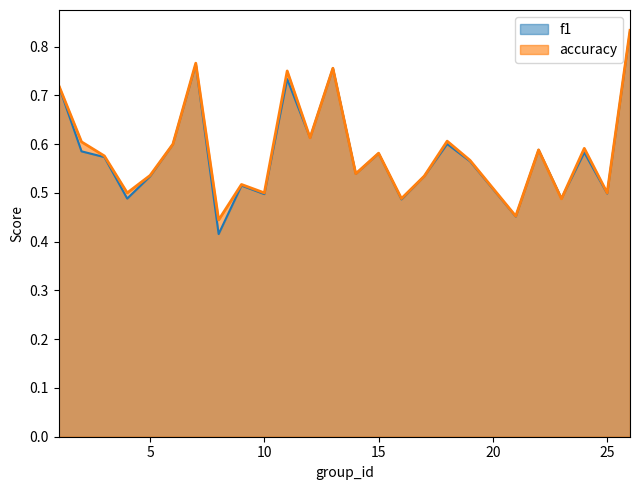

The accuracy series shows 0.5 at 11. True or false?

False